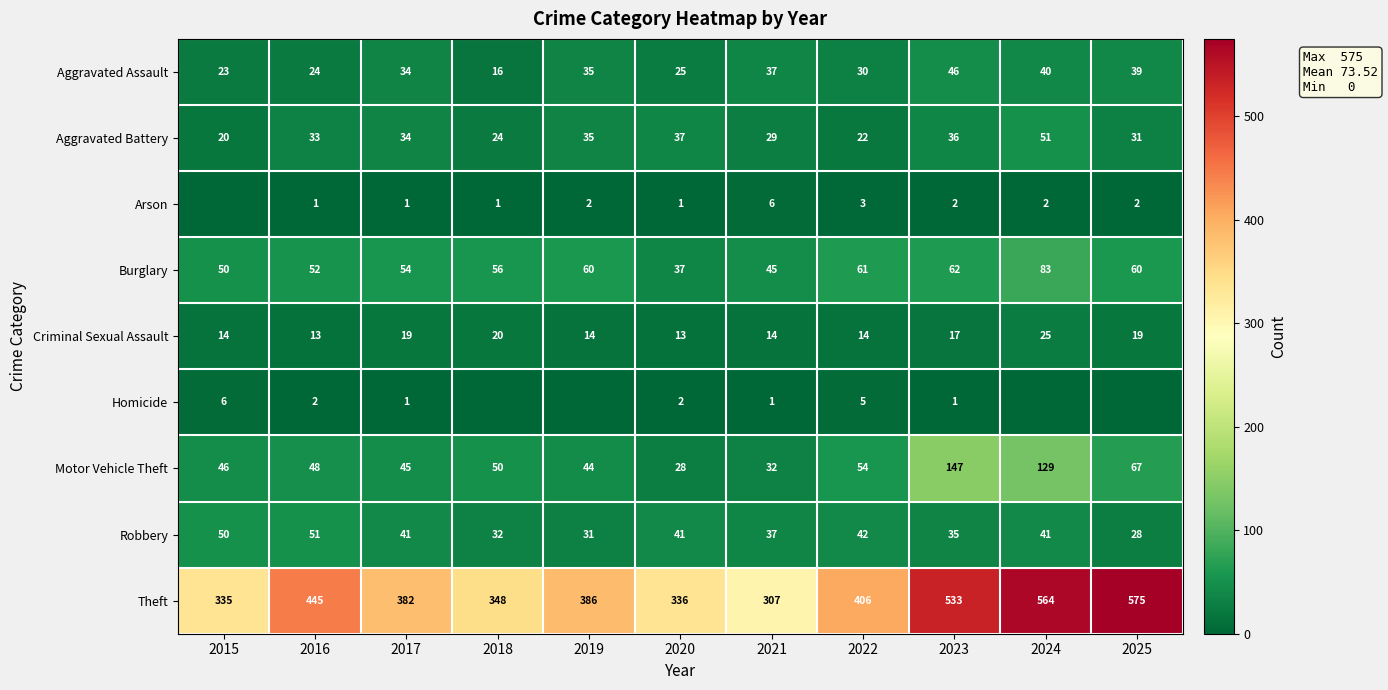

What is the difference between the maximum and second lowest values in the Burglary series?

38